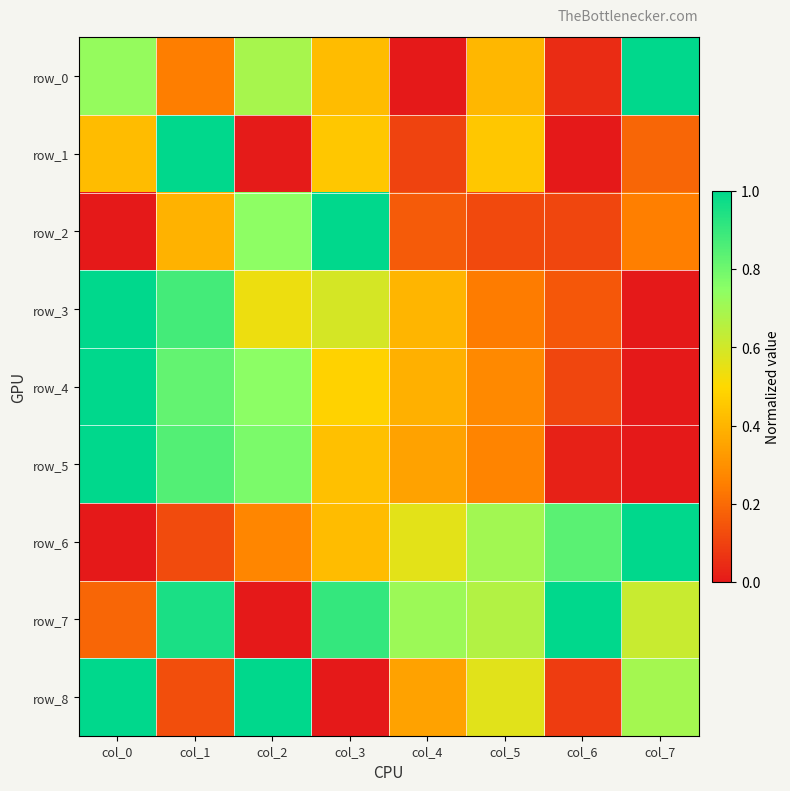

List the series in order of their peak value, lowest first.

row_0, row_1, row_2, row_3, row_4, row_5, row_6, row_7, row_8